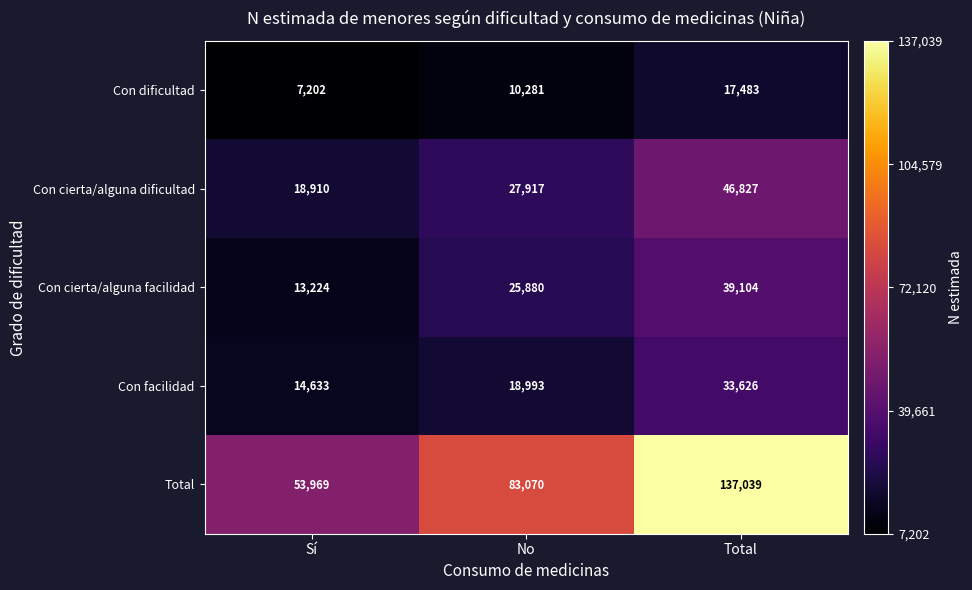

At how many categories does at least one series exceed 70029?

2